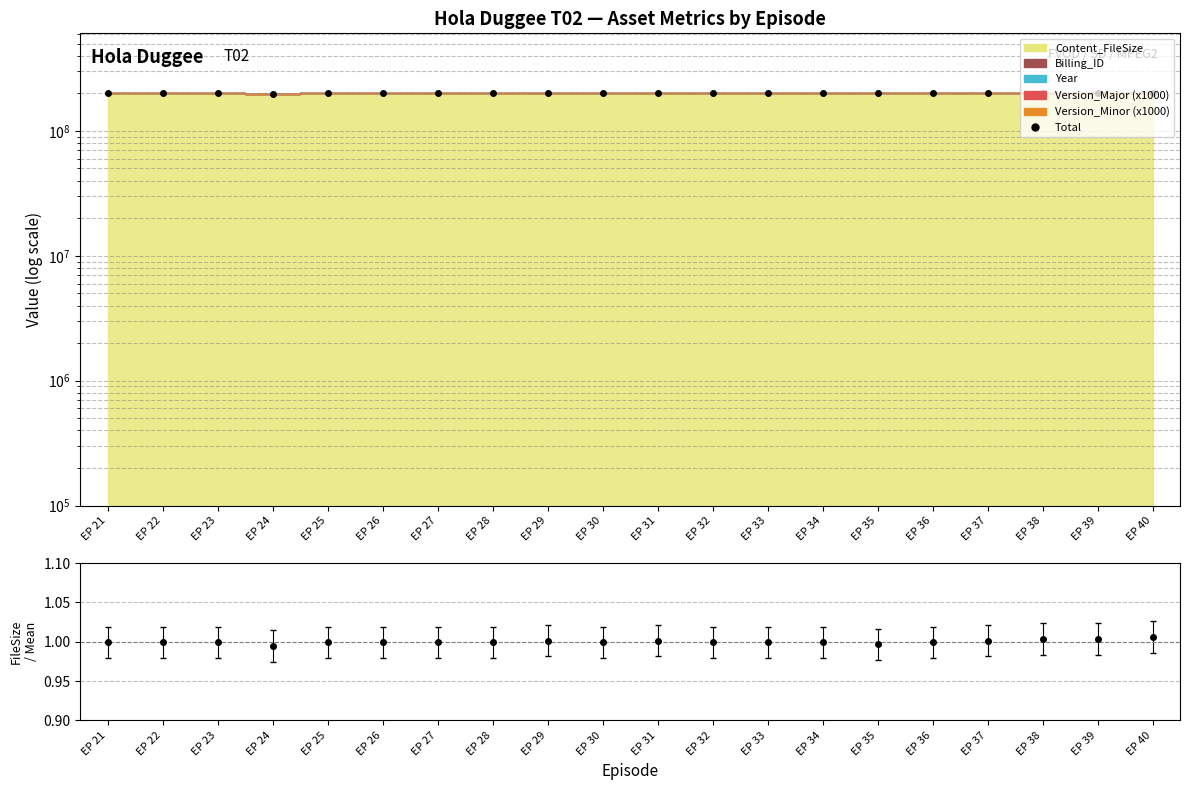

Where is the first local minimum?

EP 24